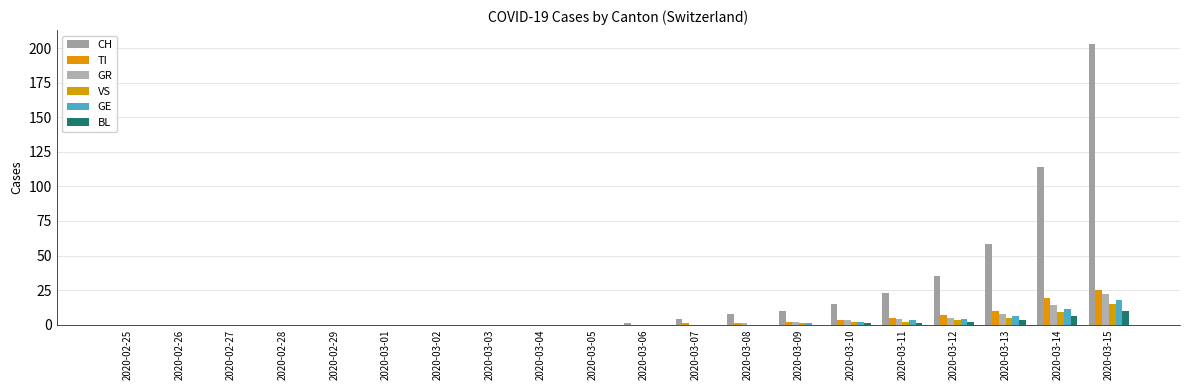

How many categories are shown in the chart?

20